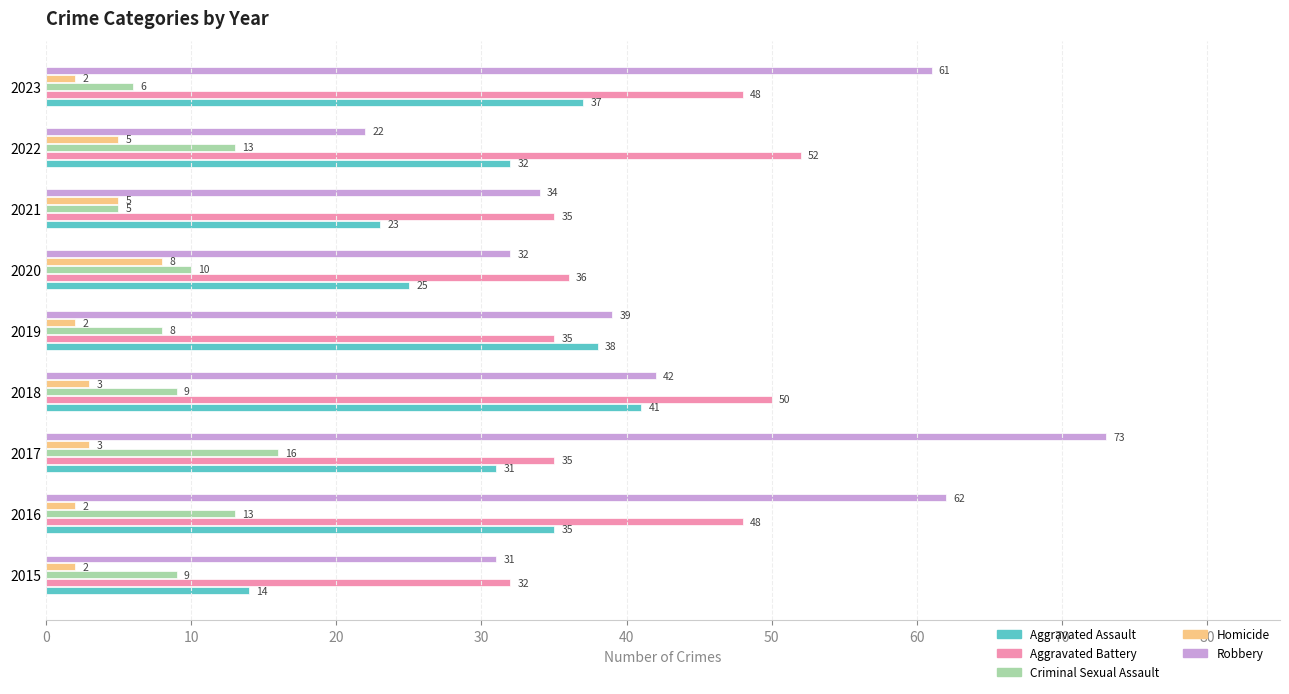

Is the value of Criminal Sexual Assault at 2016 greater than the value of Robbery at 2018?

No